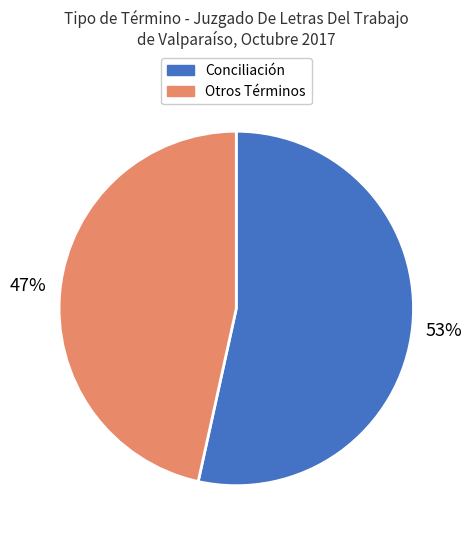

Does any single category account for the majority?

Yes